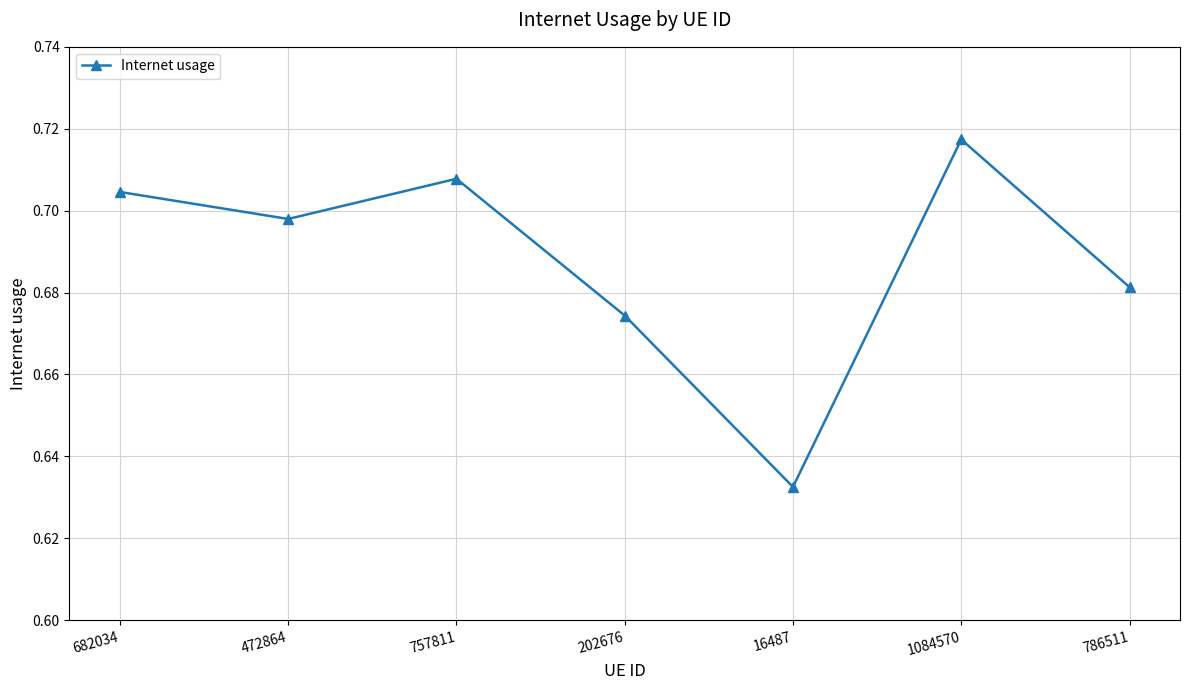

At which category does the chart reach its peak across all series?

1084570